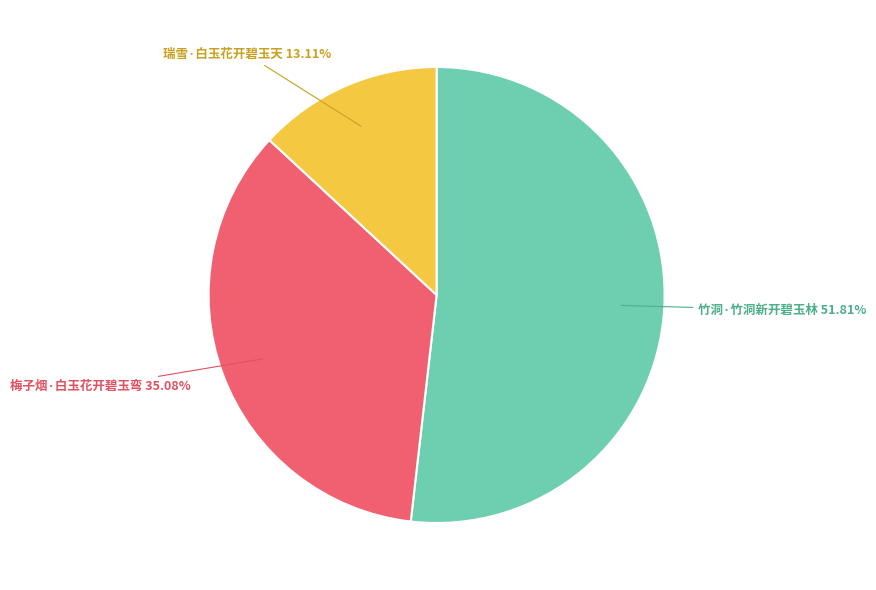

Does any single category account for the majority?

Yes